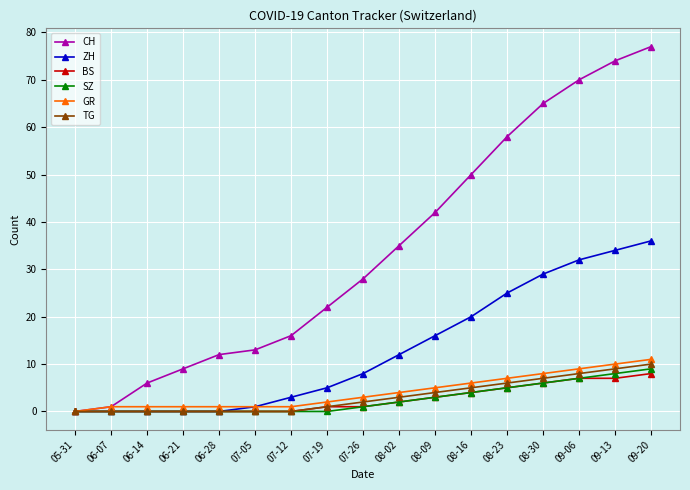

What is the label of the 1st point from the left?

05-31